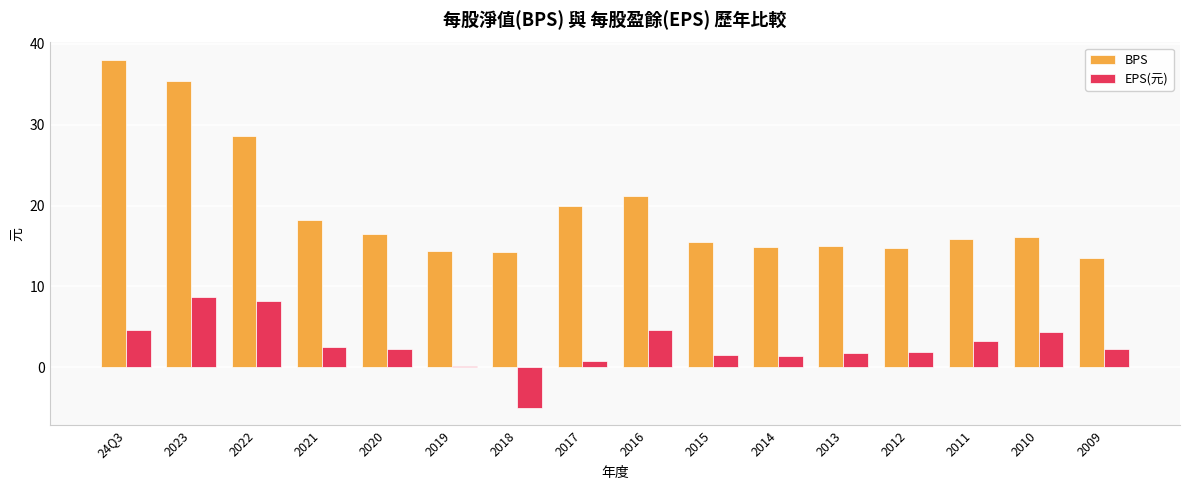

How many positive values does the EPS(元) series have?

15